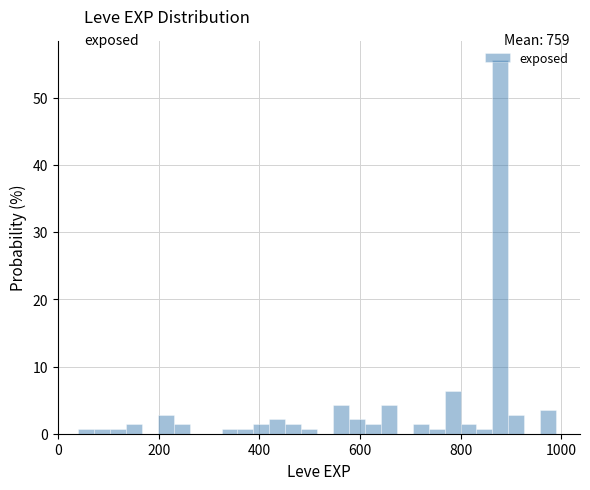

Around what value on the x-axis is the tallest bar? Give the approximate position of its centre, as read against the axis.

880